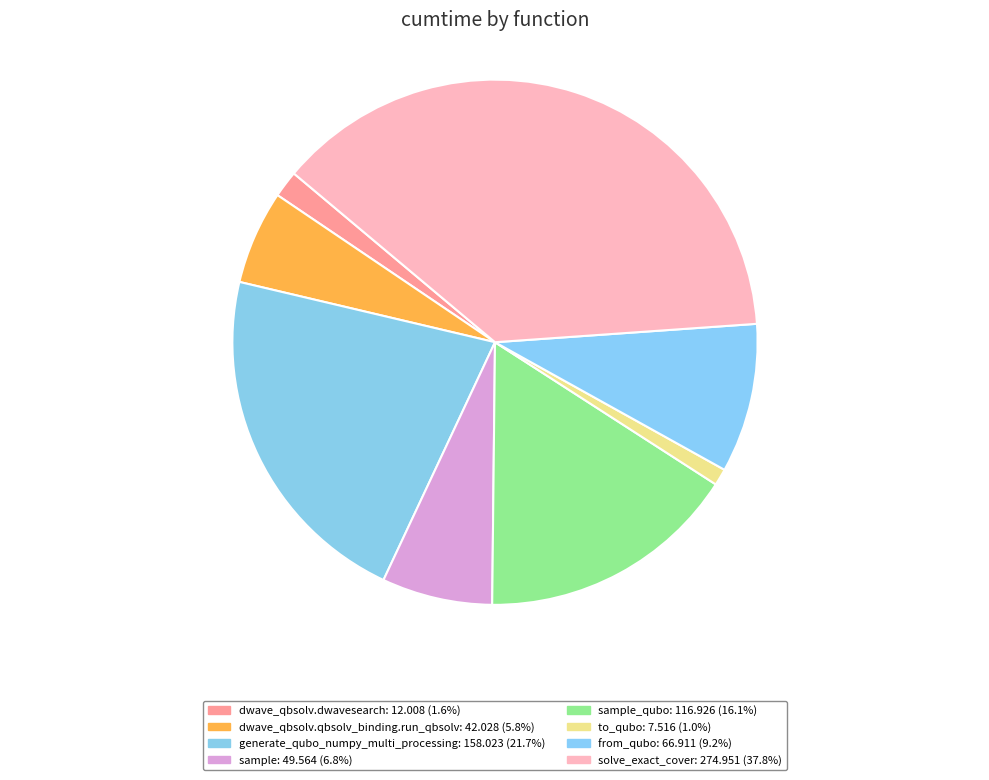

Count the number of slices in the pie.

8